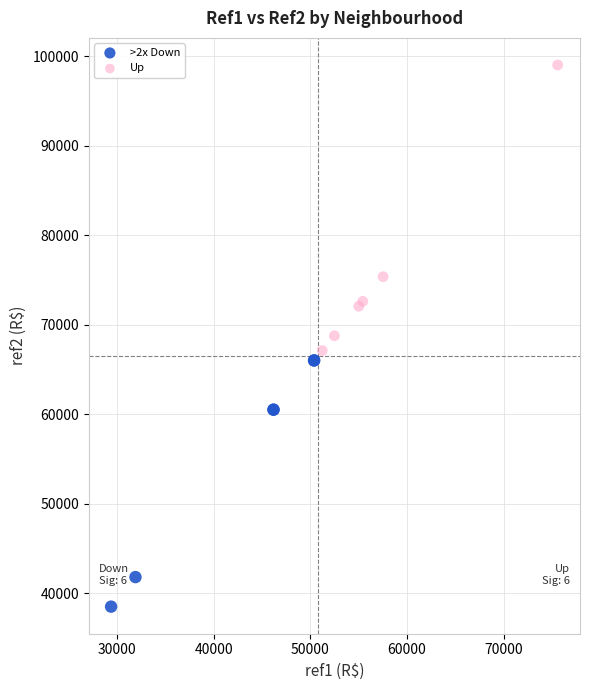

Which series reaches the minimum Y coordinate?

>2x Down